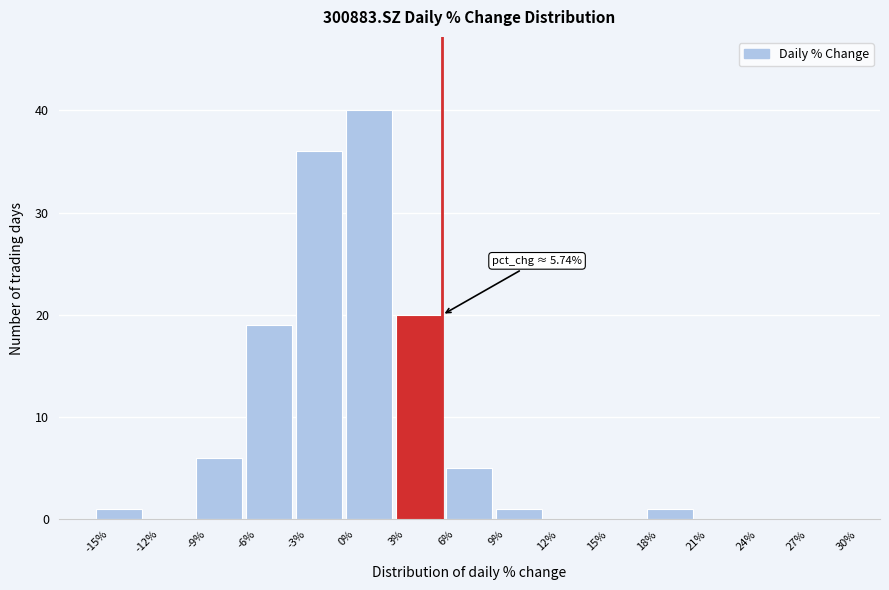

Which range on the x-axis has the tallest bar?

0% to 3%